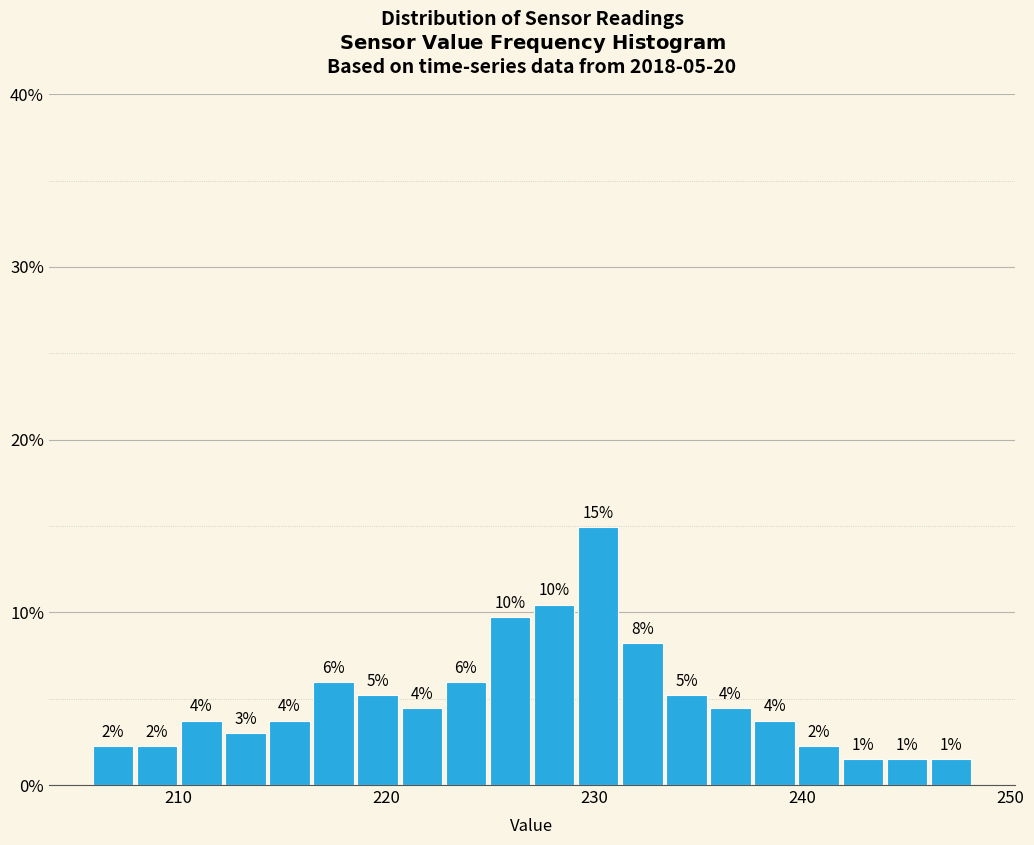

Read against the x-axis, roughly where is the centre of the tallest bar?

230